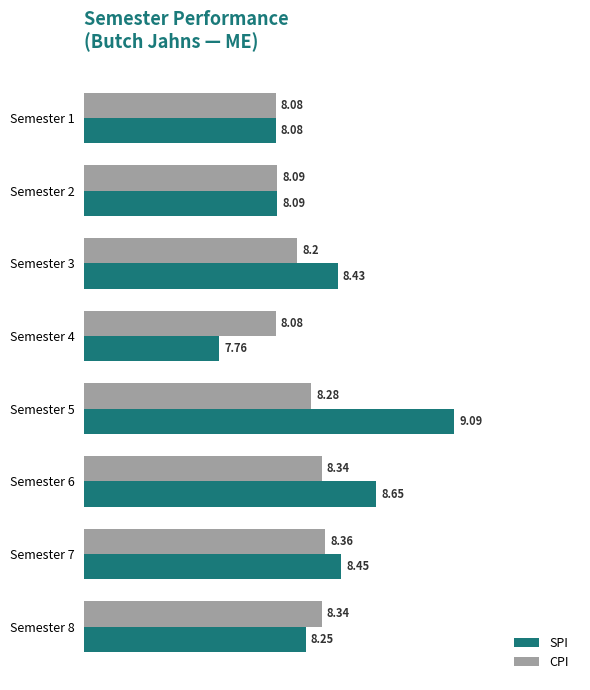

Which series changed the most between Semester 2 and Semester 6?

SPI